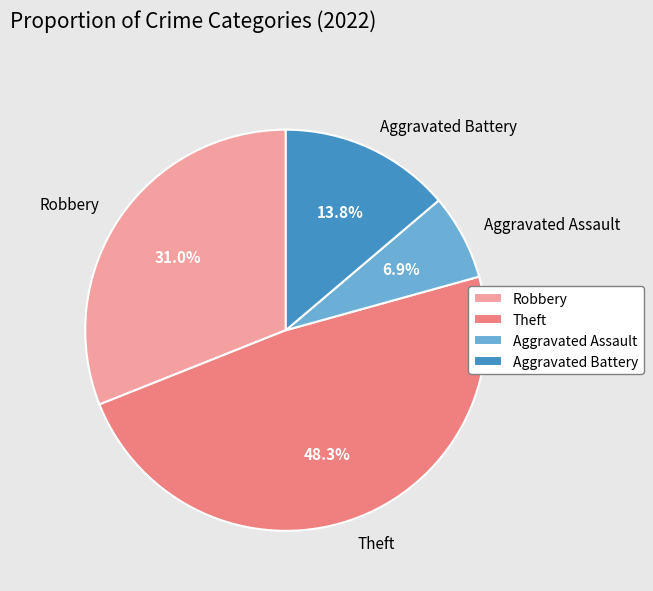

Is there any slice that represents more than half of the pie?

No